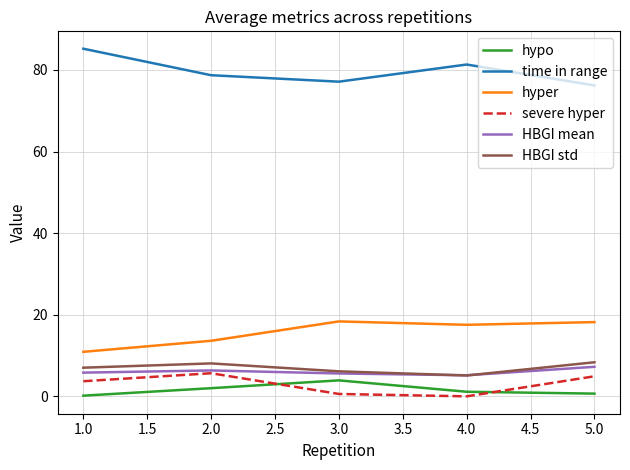

The hypo series shows 3.9 at 3.0. True or false?

True